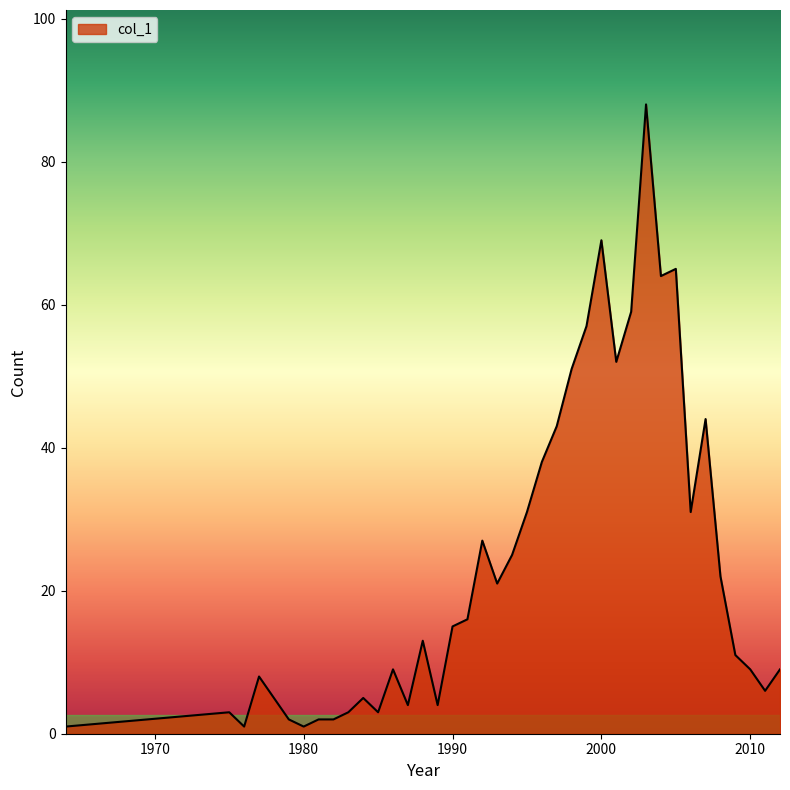

What is the maximum value shown in the chart?

88